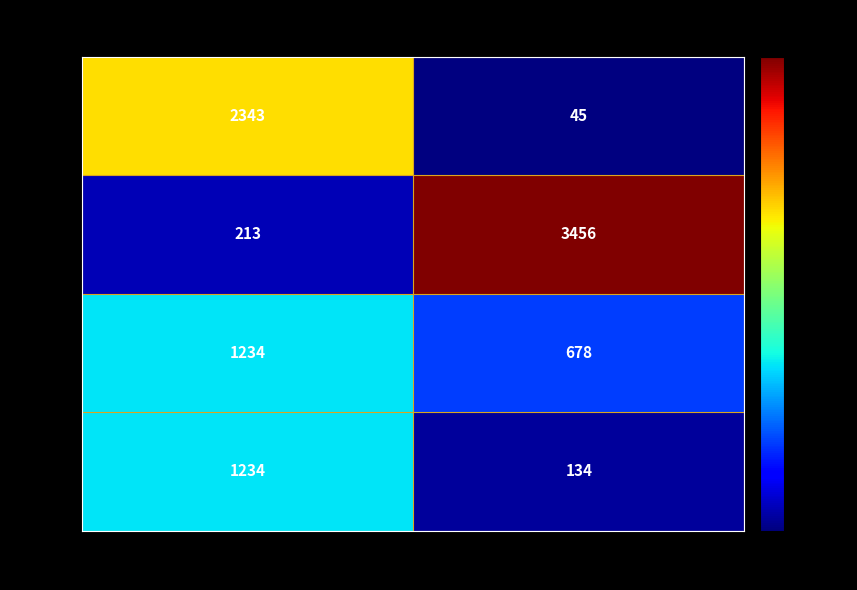

The value of dob at kannan is 678. True or false?

True